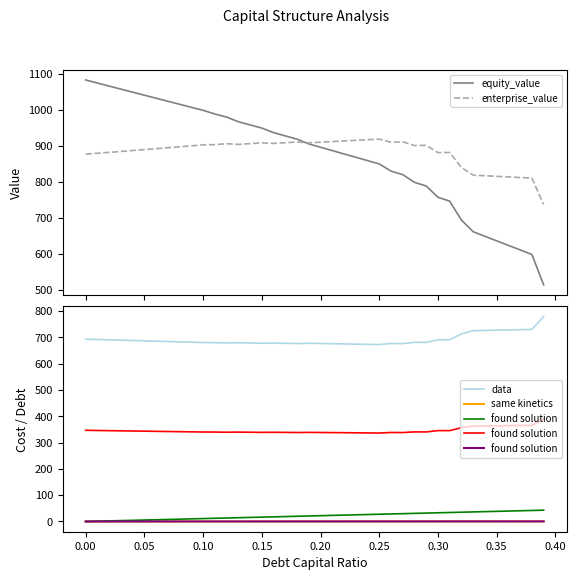

True or false: same kinetics and data intersect in this chart.

False